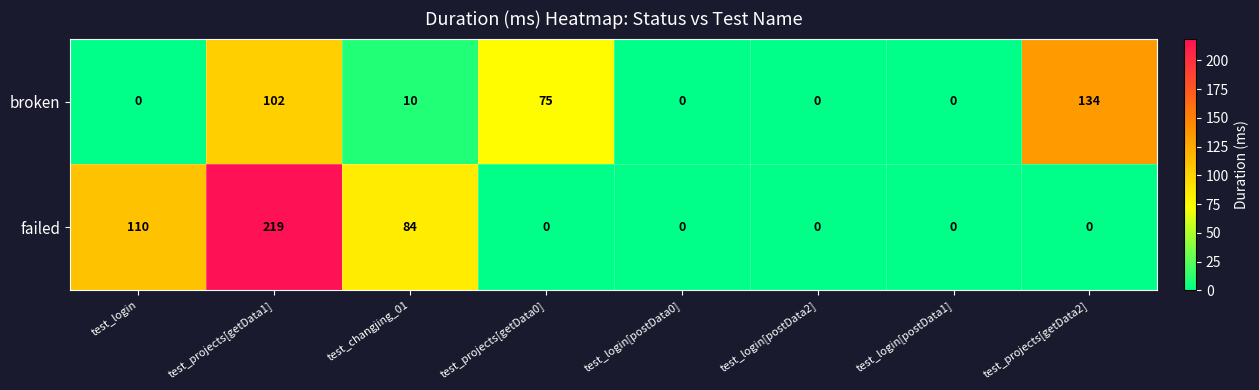

What is the total value across all series at test_login?

110